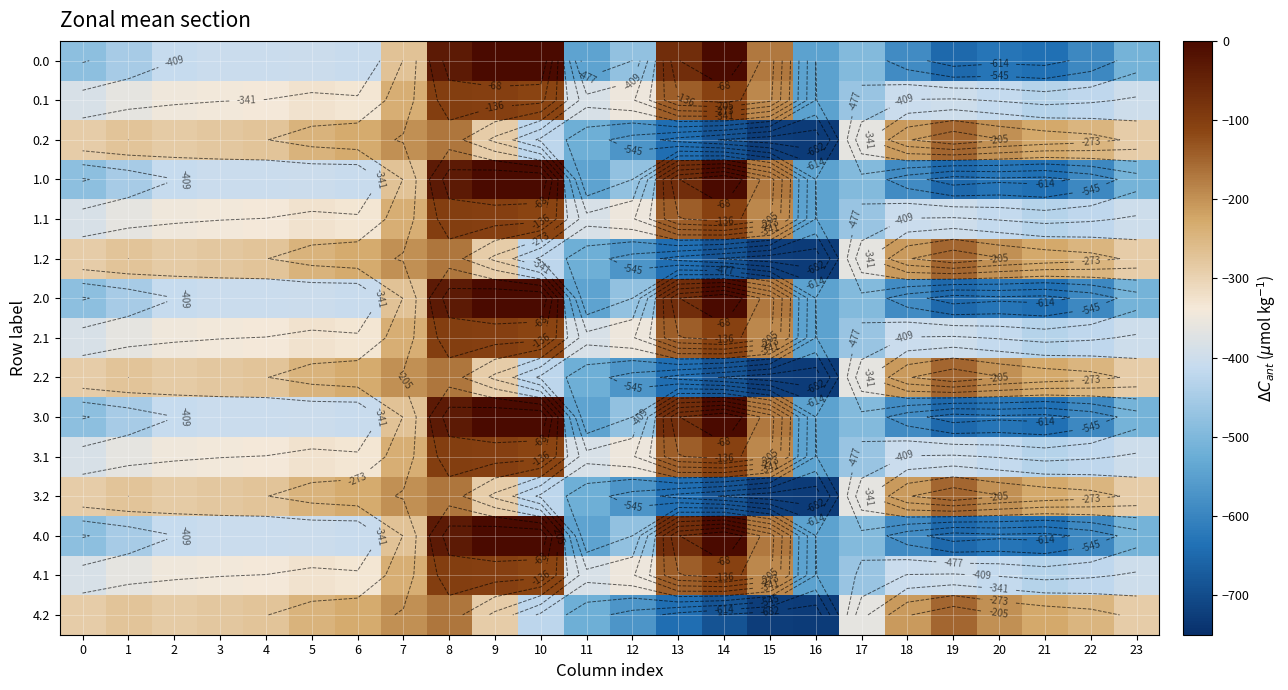

Count the number of data series in this chart.

15